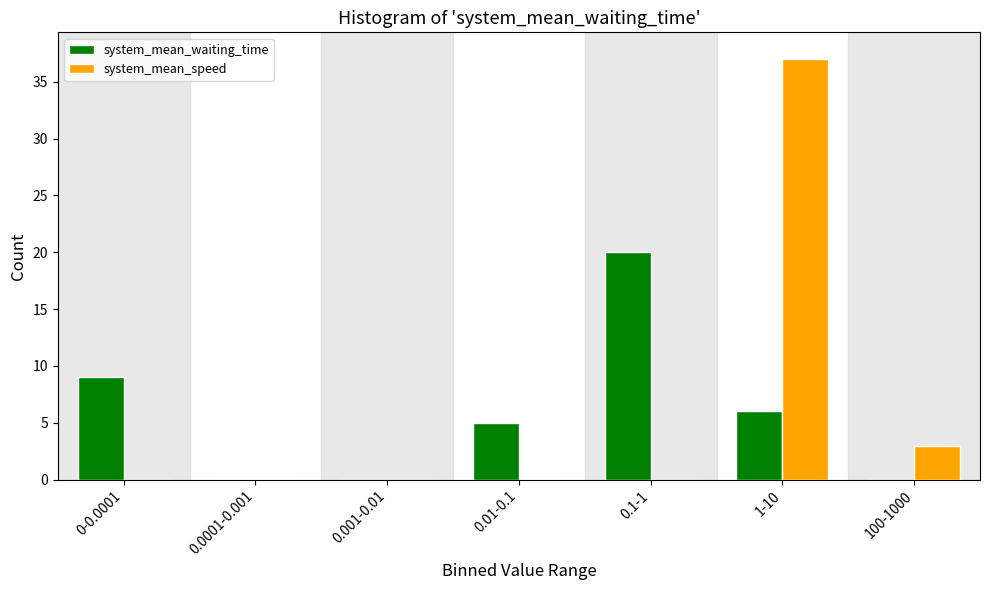

Reading left to right, extract all data points from this chart.

system_mean_waiting_time: 0-0.0001=9	0.0001-0.001=0	0.001-0.01=0	0.01-0.1=5	0.1-1=20	1-10=6	100-1000=0
system_mean_speed: 0-0.0001=0	0.0001-0.001=0	0.001-0.01=0	0.01-0.1=0	0.1-1=0	1-10=37	100-1000=3